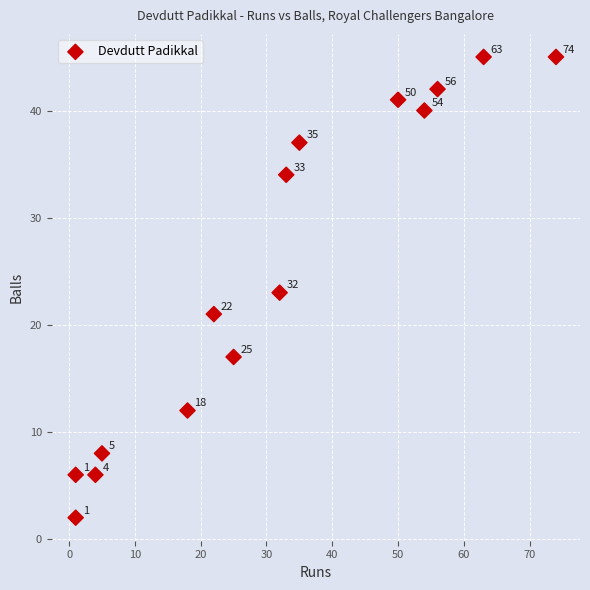

What is the range of Y values (max minus min)?

43